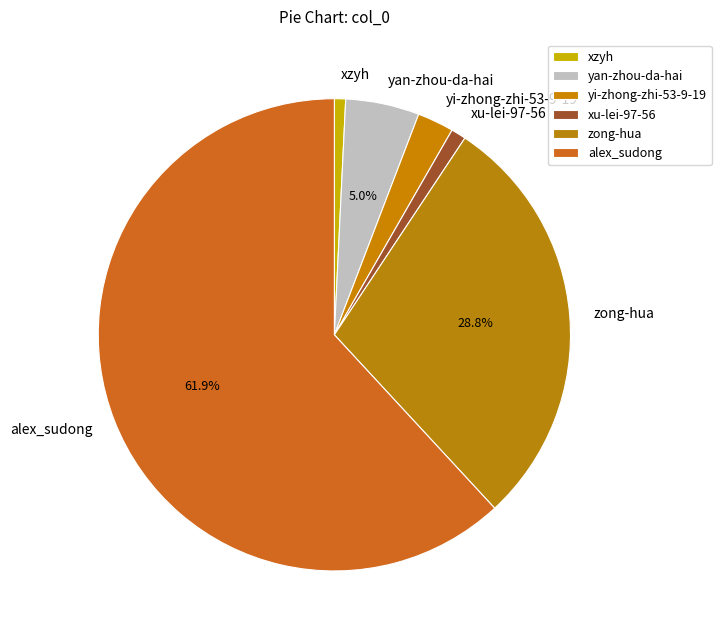

What percentage is NOT represented by alex_sudong?

38.1%